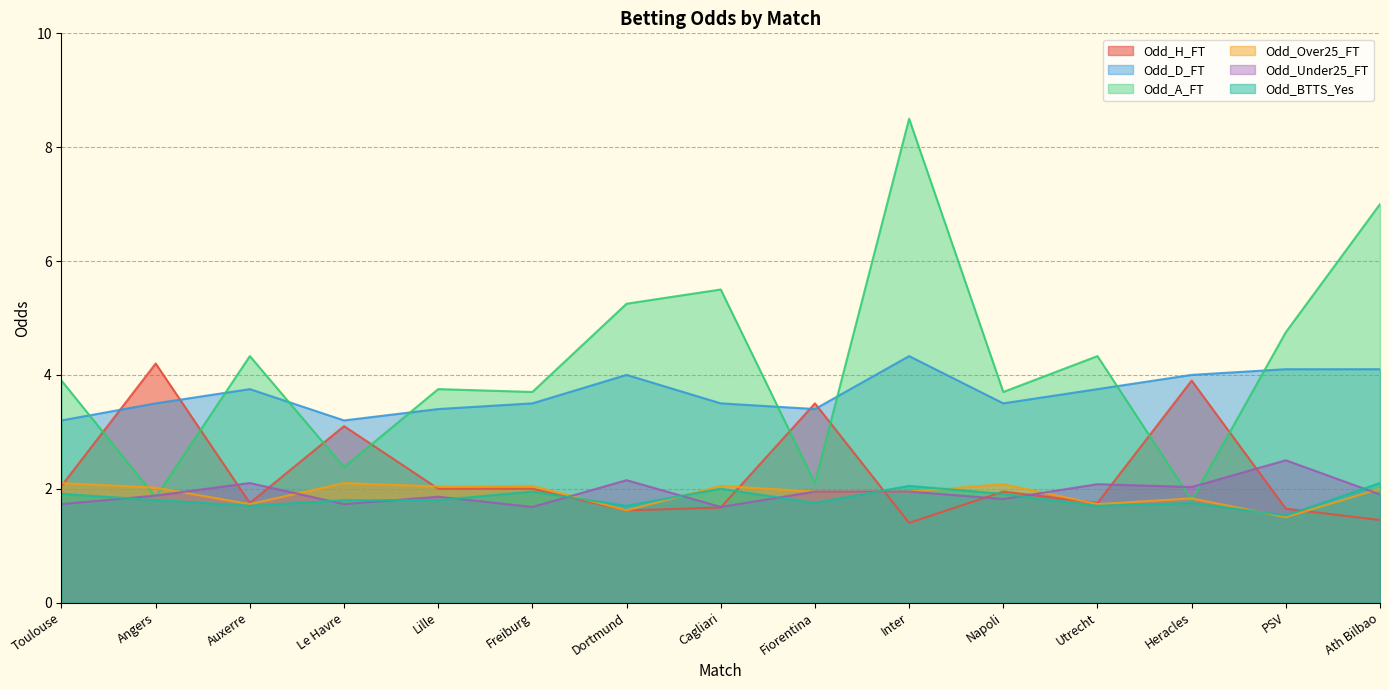

What is the label of the 13th point from the right?

Auxerre